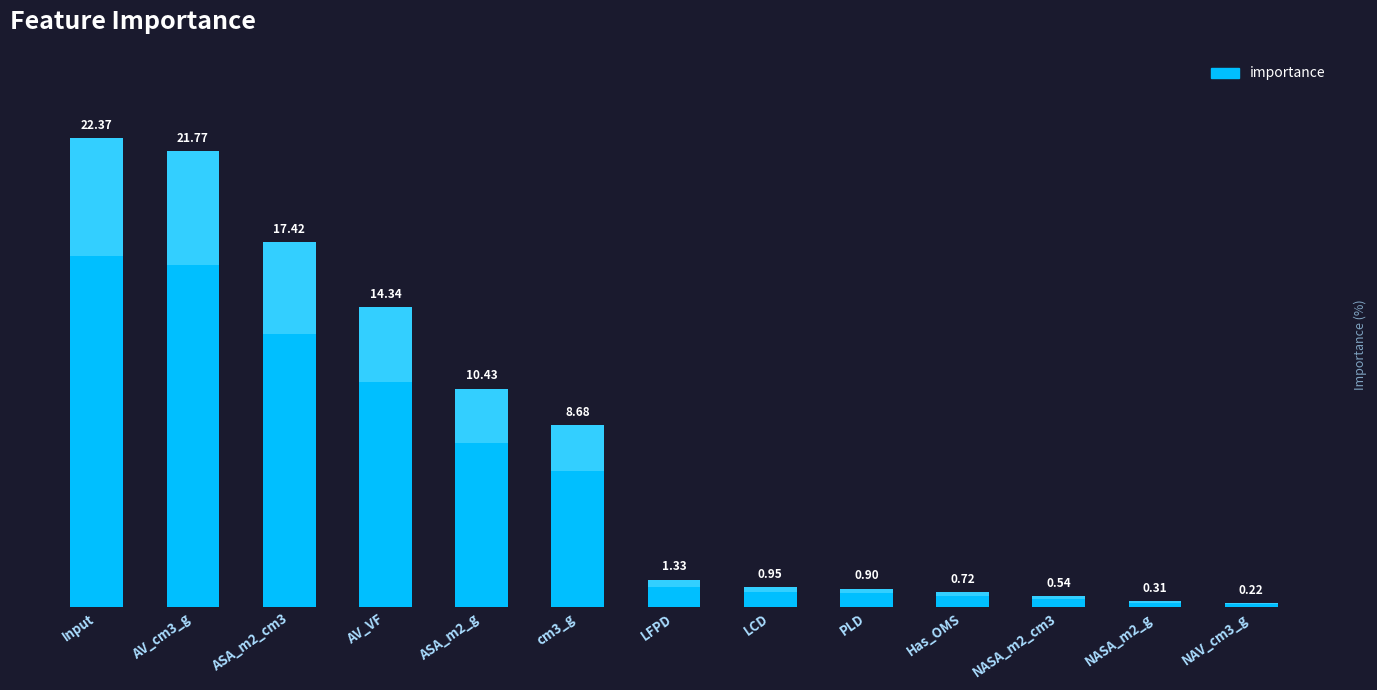

What is the difference between the second highest and minimum values?

21.6